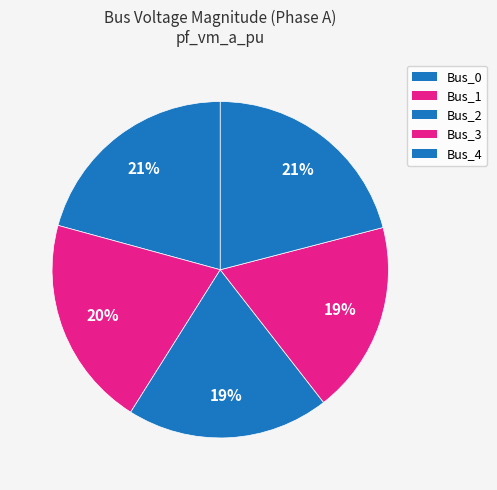

True or false: Bus_3 accounts for 9% of the total.

False